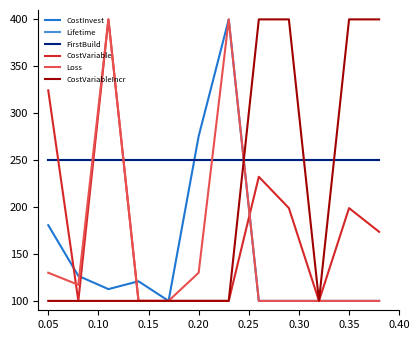

How many interior local peaks does the CostInvest series have?

2